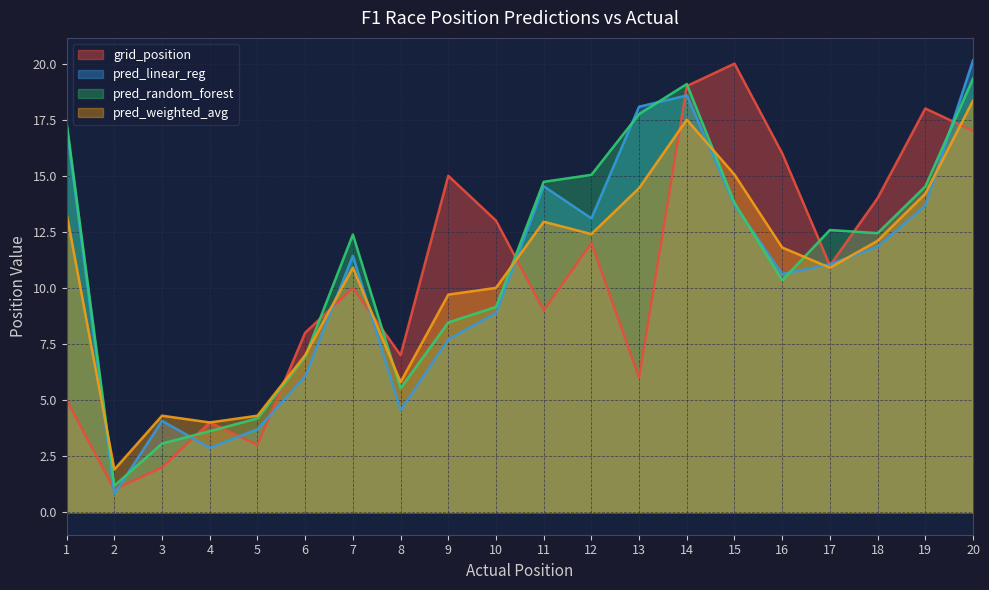

Between 1 and 19, which series saw the biggest shift?

grid_position